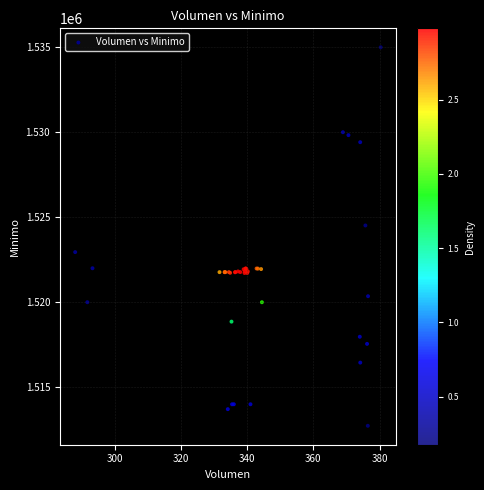

What Y value in the scatter plot is closest to 1523862?

1524513